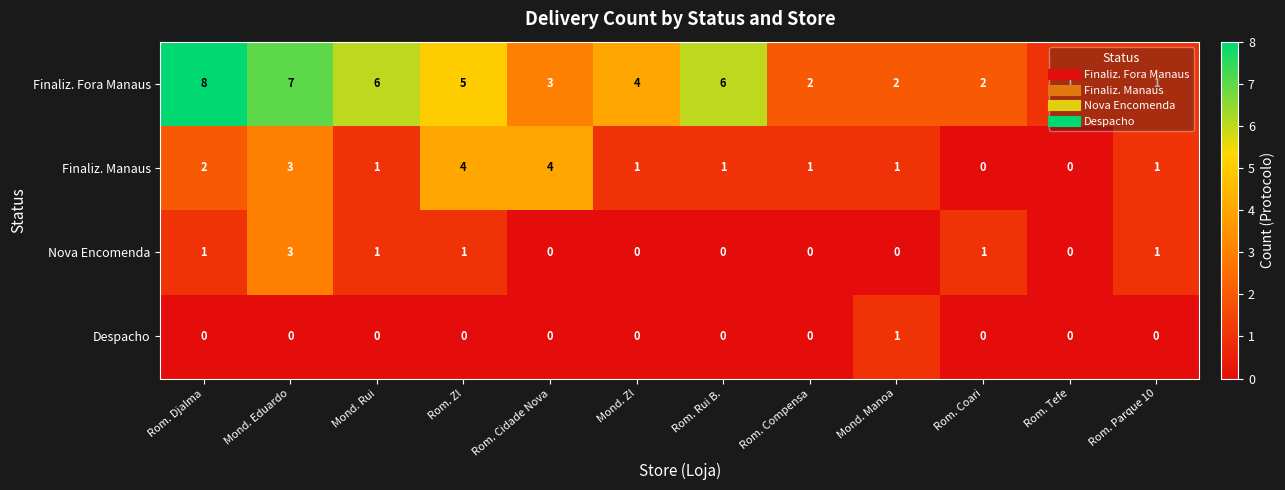

Which series changed the most between Rom. Zl and Mond. Zl?

Finaliz. Manaus